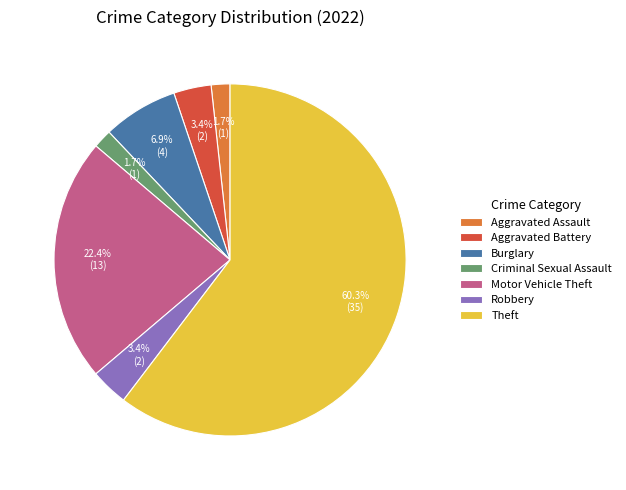

Combined, do Burglary and Robbery account for over 50%?

No